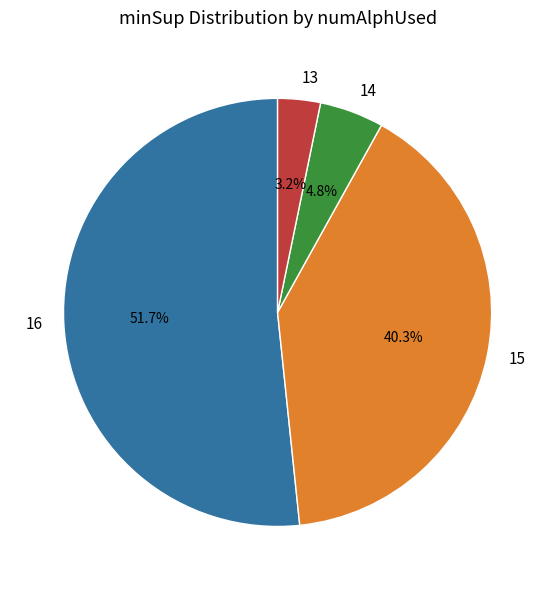

Which category has the biggest portion of the pie?

16